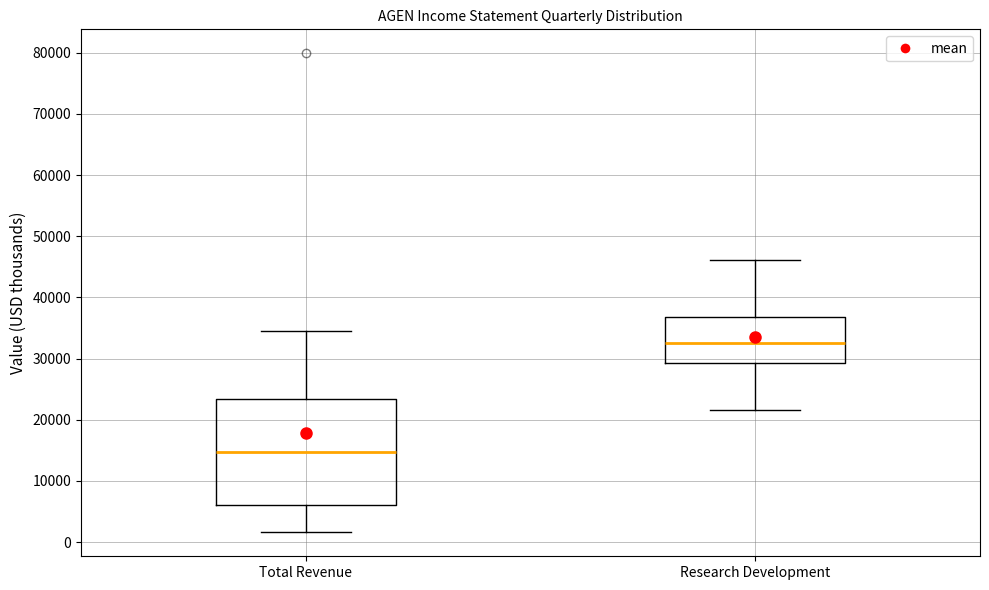

Reading left to right, transcribe this box plot: for each box, give where its median line is, the range the box spans, and where its two whiskers end, as read against the y-axis. The values are not printed on the chart, so give them approximately, as read against the axis.

Total Revenue: median 15000, box 6000 to 23000, whiskers 2000 to 35000
Research Development: median 33000, box 29000 to 37000, whiskers 22000 to 46000